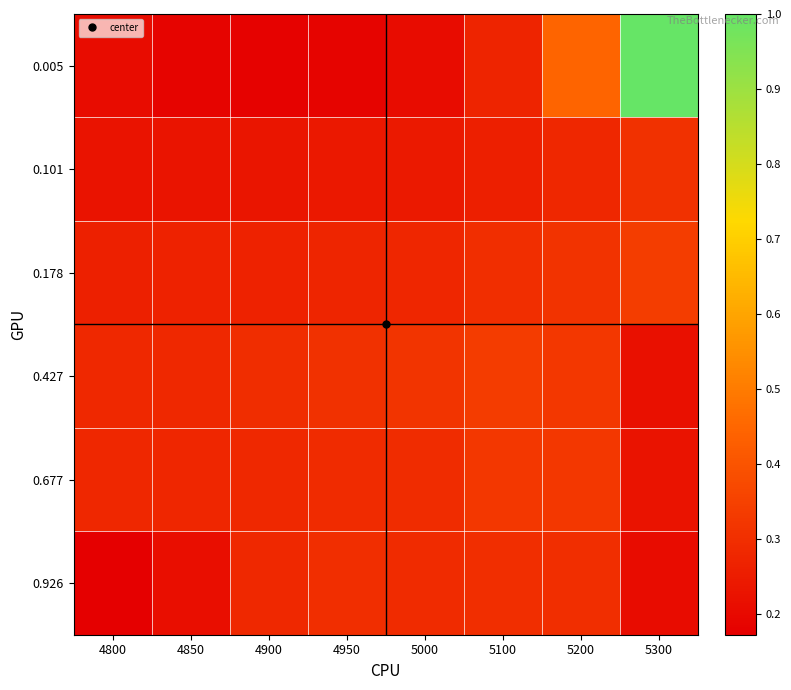

How many data points does each series have?

8